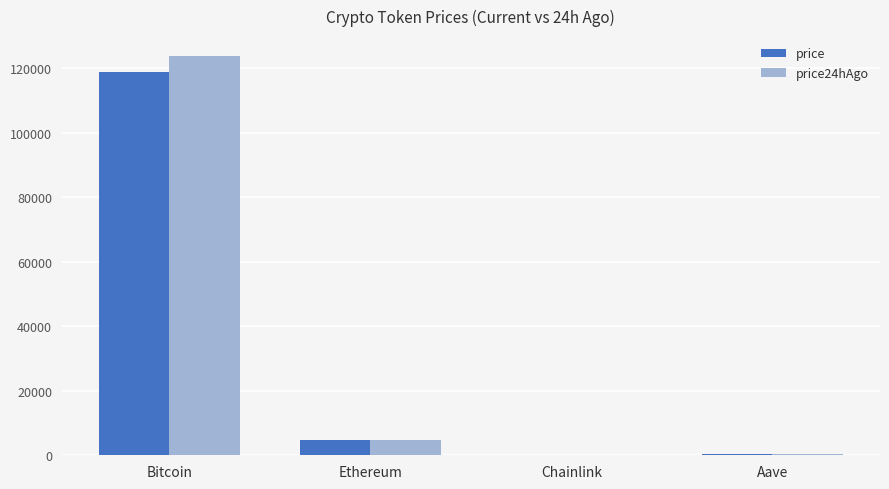

What is the sum of the price24hAgo values at Ethereum and Bitcoin?

128512.3